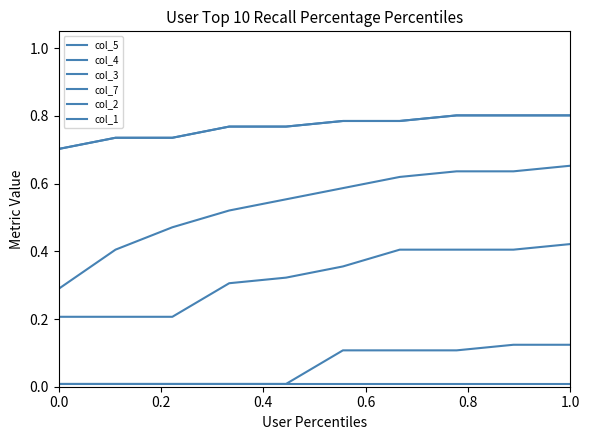

Reading left to right, transcribe all the data shown in this chart.

col_5: 0.3	0.4	0.5	0.5	0.6	0.6	0.6	0.6	0.6	0.7
col_4: 0.2	0.2	0.2	0.3	0.3	0.4	0.4	0.4	0.4	0.4
col_3: 0.7	0.7	0.7	0.8	0.8	0.8	0.8	0.8	0.8	0.8
col_7: 0.7	0.7	0.7	0.8	0.8	0.8	0.8	0.8	0.8	0.8
col_2: 0.0	0.0	0.0	0.0	0.0	0.1	0.1	0.1	0.1	0.1
col_1: 0.0	0.0	0.0	0.0	0.0	0.0	0.0	0.0	0.0	0.0